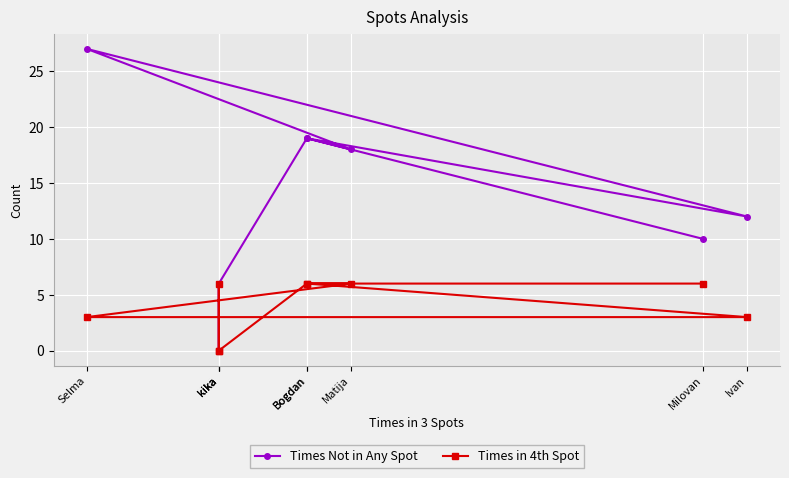

What is the label of the 7th point from the right?

Matija